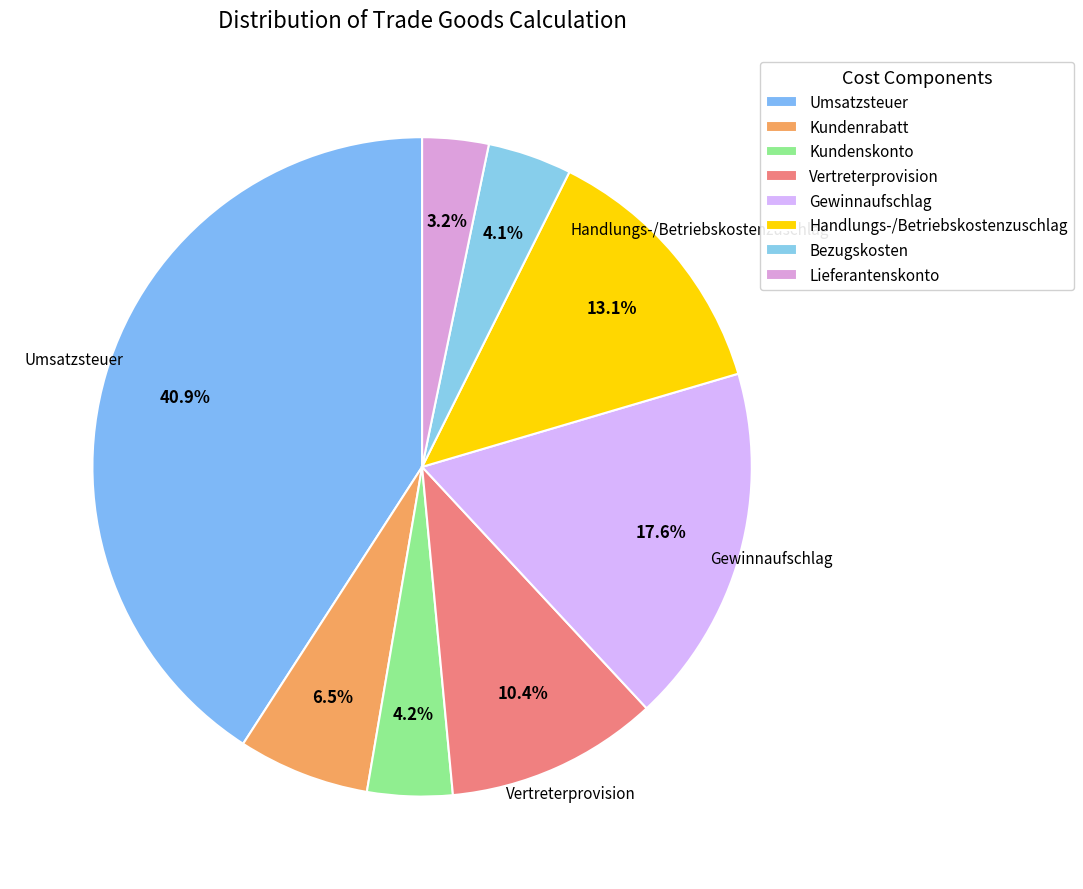

How many segments does this pie chart have?

8